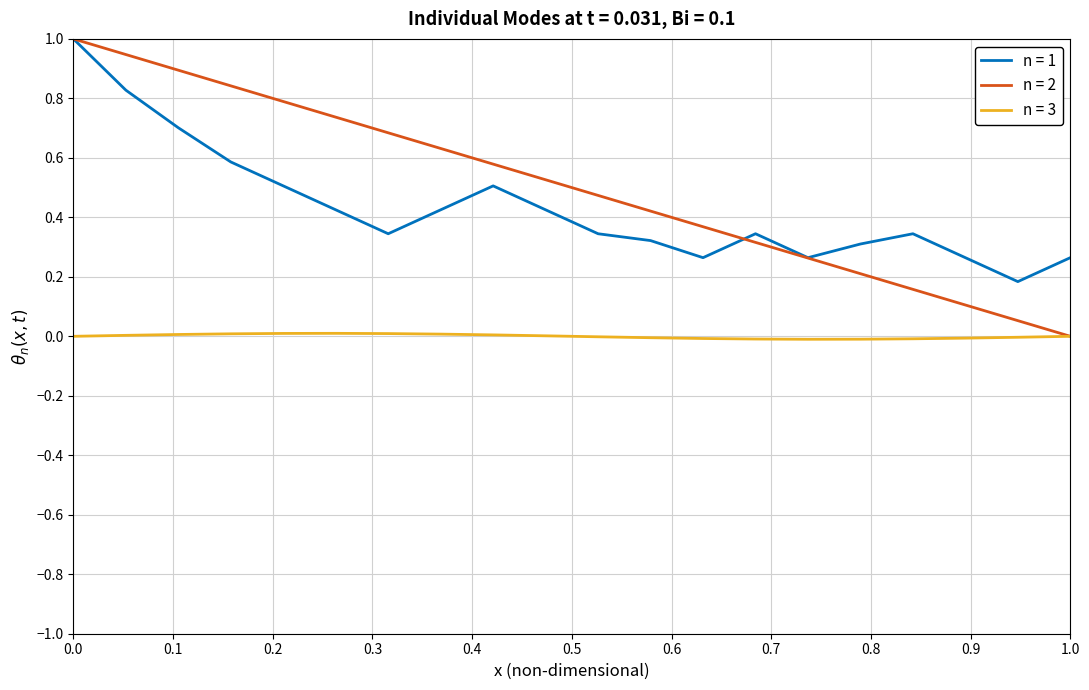

Which series has the widest spread of values?

n = 2